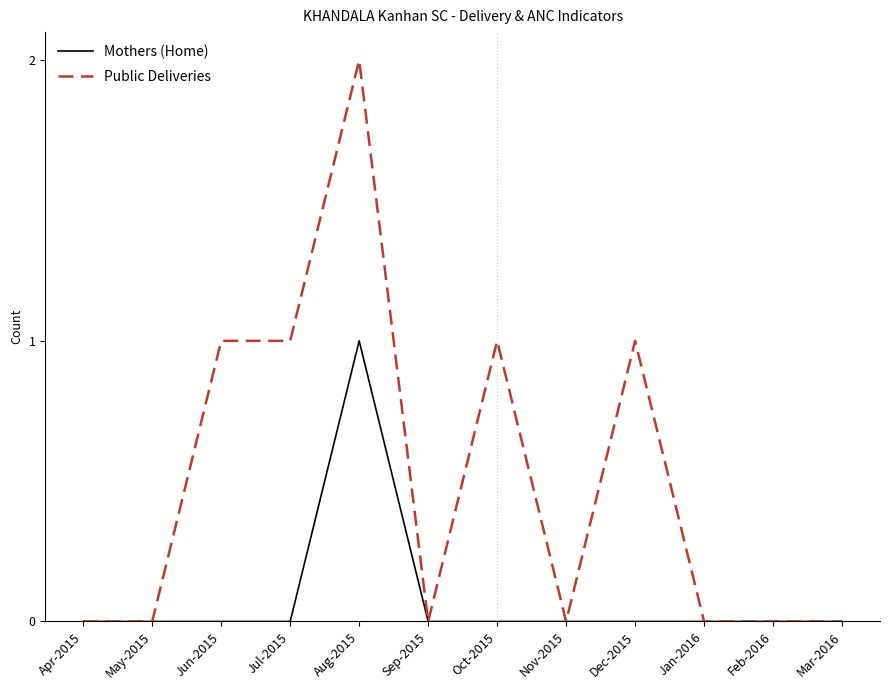

What are all the series names shown in the legend?

Mothers (Home), Public Deliveries